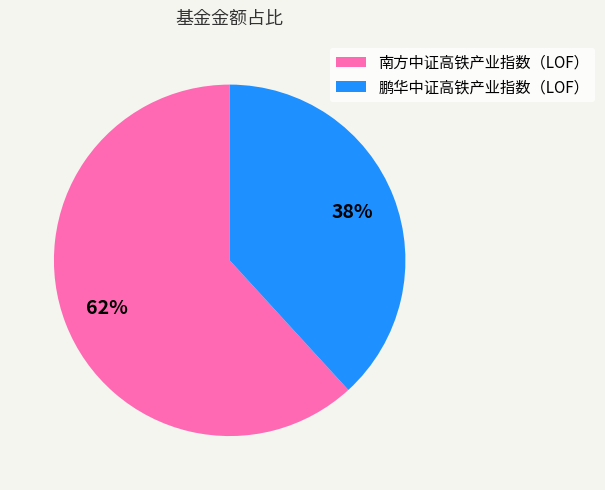

Approximately how many times larger is the value at 南方中证高铁产业指数（LOF） compared to 鹏华中证高铁产业指数（LOF）?

1.6